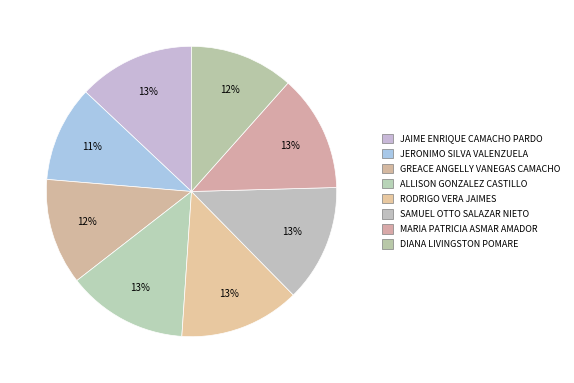

How many slices are in this pie chart?

8